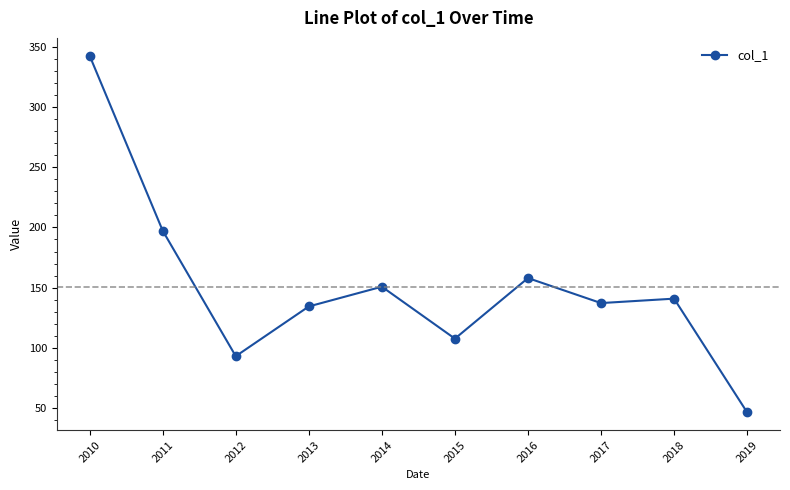

True or false: there are more than 1 points higher than both neighbors.

True